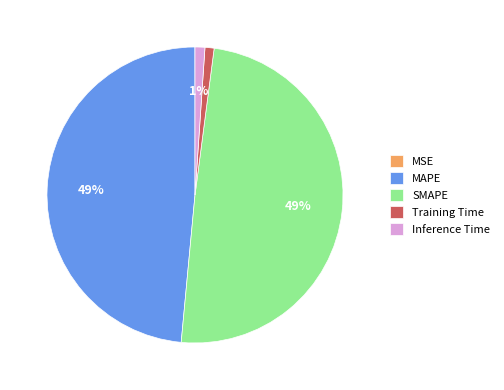

The Training Time slice represents 1% of the pie. True or false?

True